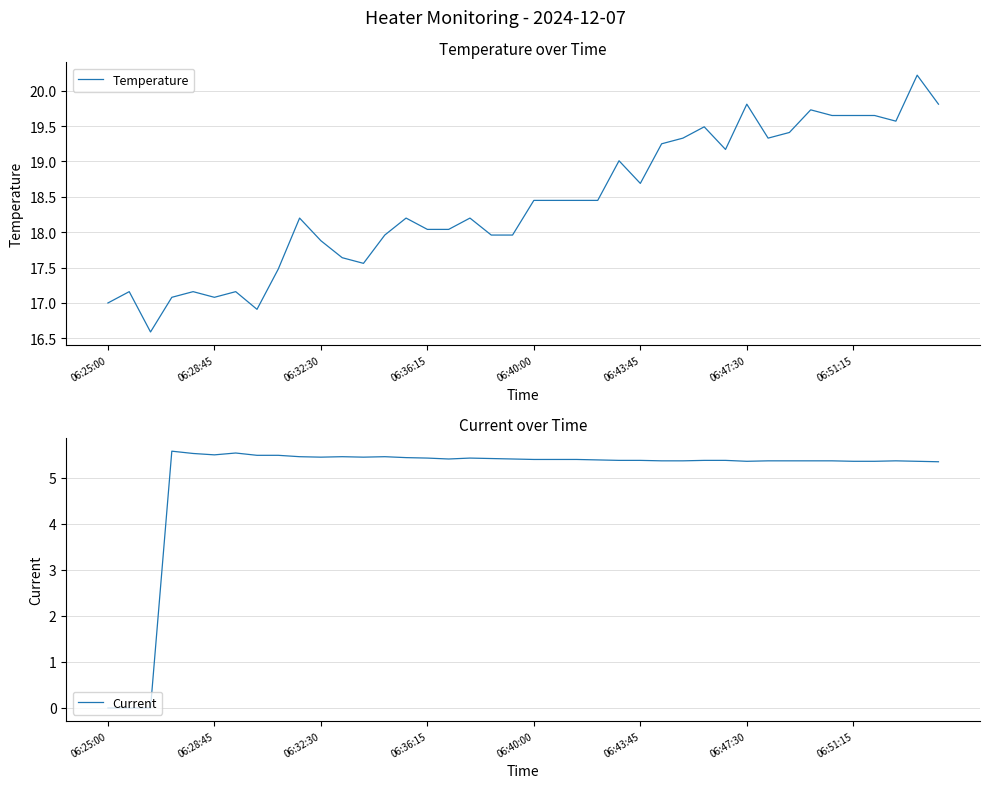

Reading right to left, extract all data points from this chart.

Temperature: 19.8	20.2	19.6	19.6	19.6	19.6	19.7	19.4	19.3	19.8	19.2	19.5	19.3	19.2	18.7	19.0	18.4	18.4	18.4	18.4	18.0	18.0	18.2	18.0	18.0	18.2	18.0	17.6	17.6	17.9	18.2	17.5	16.9	17.2	17.1	17.2	17.1	16.6	17.2	17.0
Current: 5.3	5.4	5.4	5.4	5.4	5.4	5.4	5.4	5.4	5.4	5.4	5.4	5.4	5.4	5.4	5.4	5.4	5.4	5.4	5.4	5.4	5.4	5.4	5.4	5.4	5.4	5.5	5.5	5.5	5.5	5.5	5.5	5.5	5.5	5.5	5.5	5.6	0.0	0.0	0.0